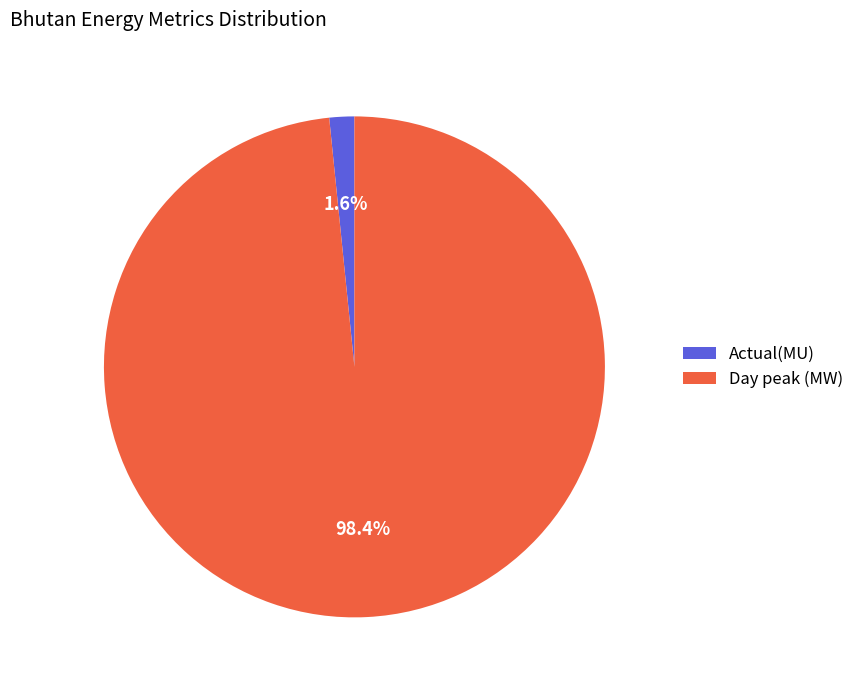

Combined, what portion of the pie is Day peak (MW) and Actual(MU)?

100.0%